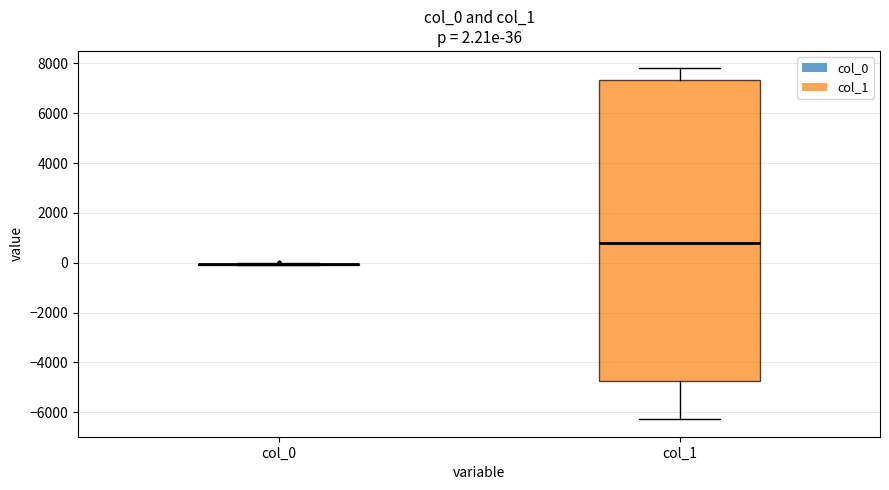

Which box is the tallest, from its lower edge to its upper edge?

col_1